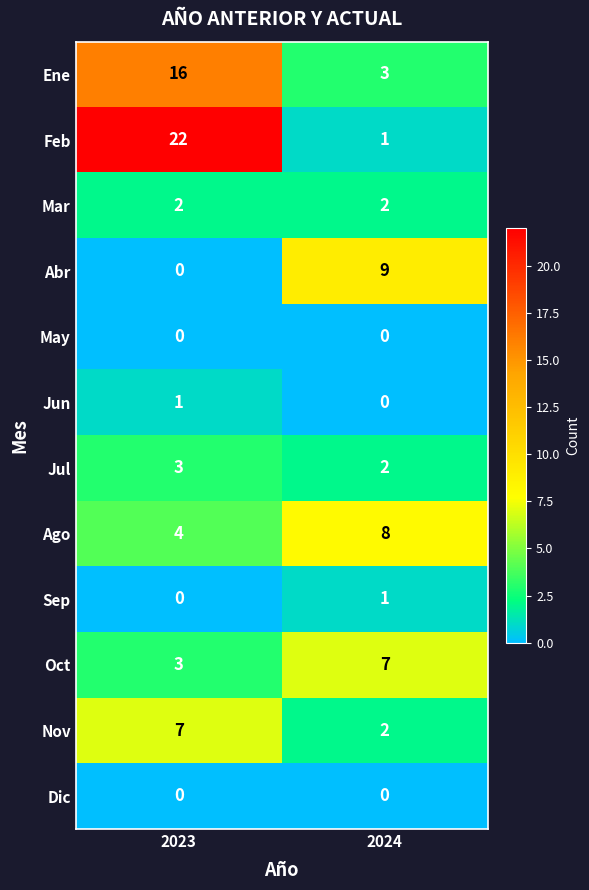

Rank the categories by Abr value from lowest to highest.

2023, 2024